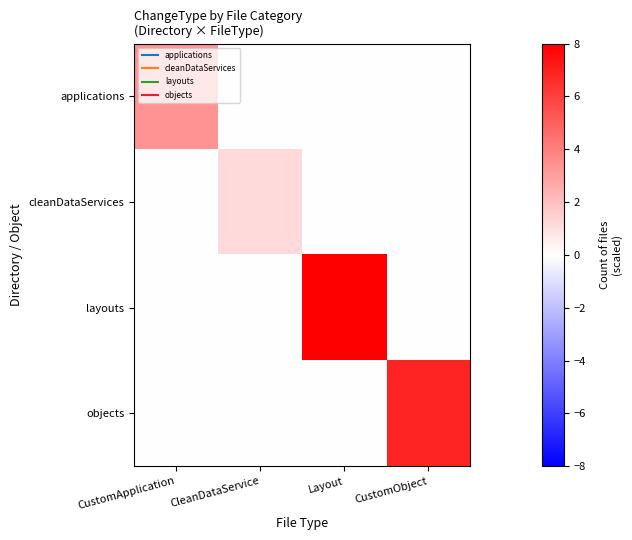

Which series changed the most between CustomApplication and CleanDataService?

applications